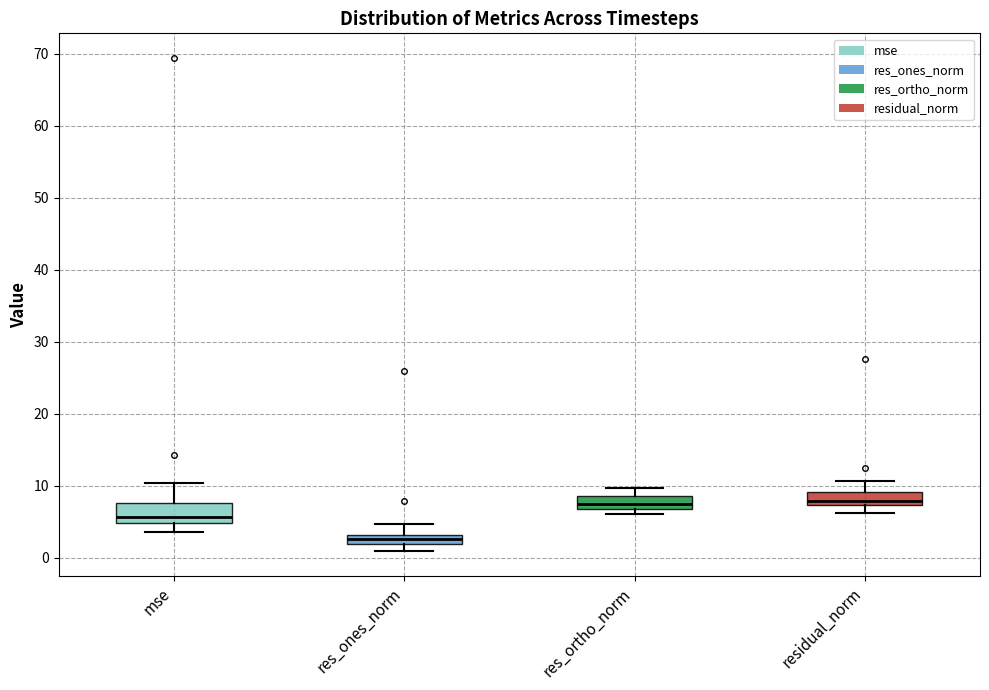

Where is the lower edge of the box for mse on the y-axis? The values are not printed on the chart, so give them approximately, as read against the axis.

5